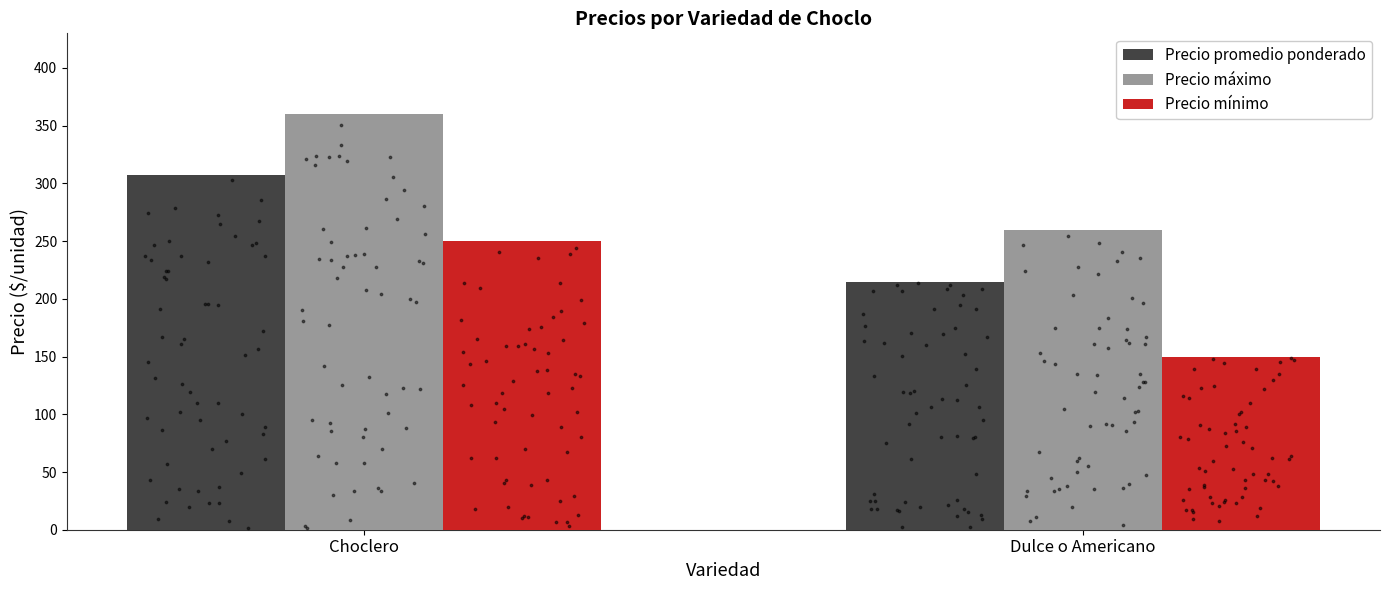

Which series contains the lowest Y value?

Precio mínimo